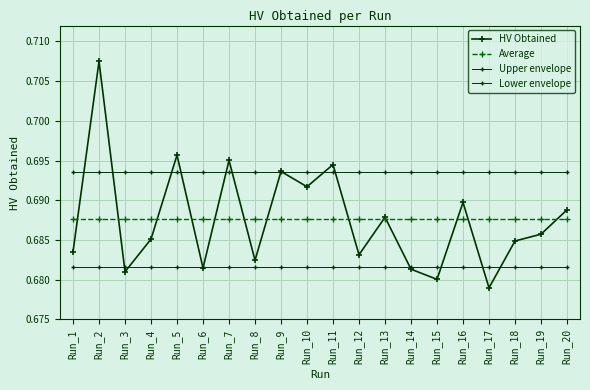

Rank the series at Run_9 from highest to lowest value.

HV Obtained, Upper envelope, Average, Lower envelope